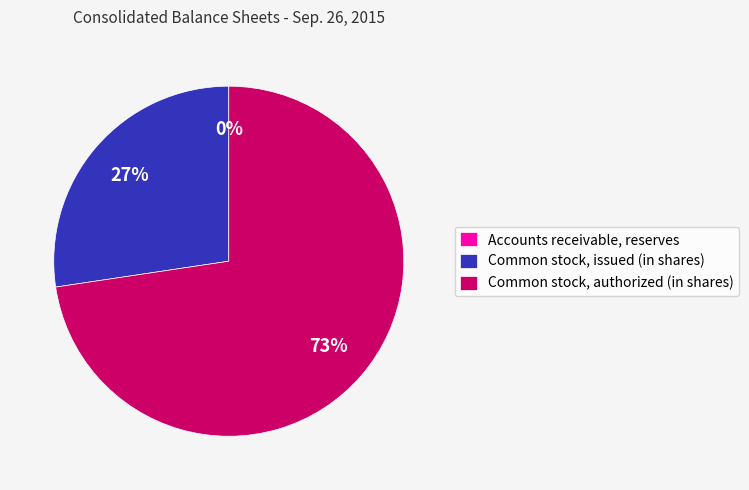

The Common stock, authorized (in shares) slice represents 63% of the pie. True or false?

False